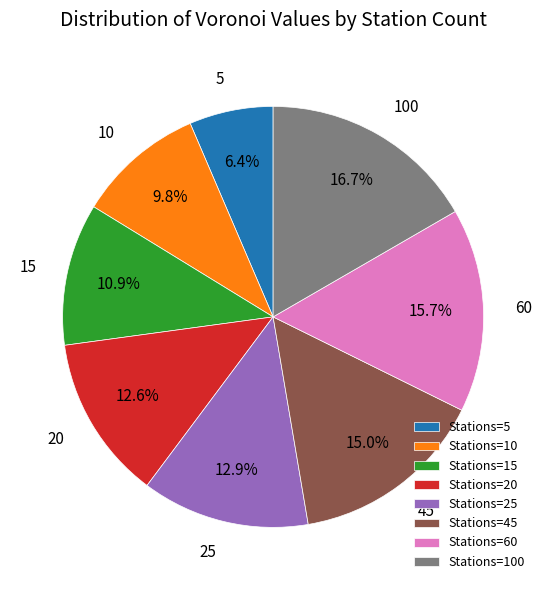

To the nearest percent, what portion does 20 represent?

13%